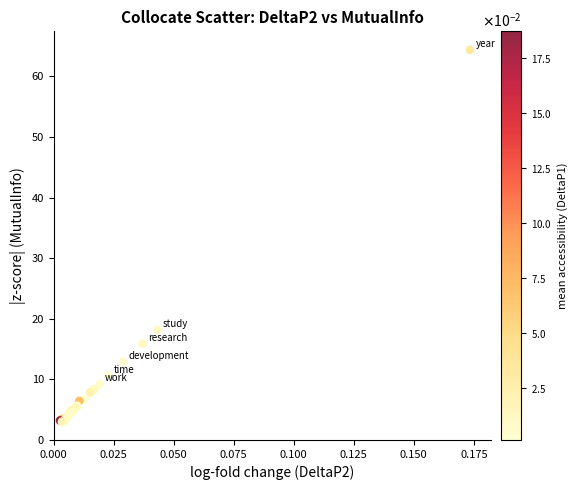

What Y value in the scatter plot is closest to 33?

18.2